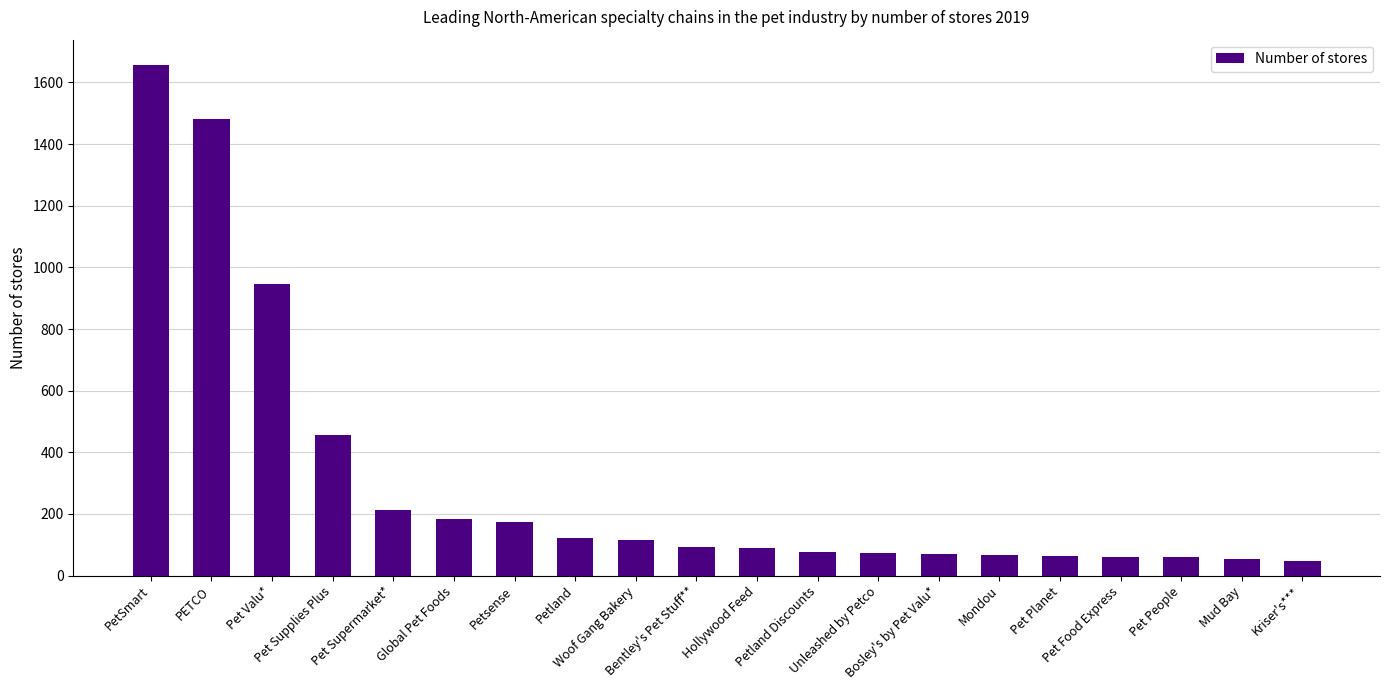

What is the change in value from PetSmart to Hollywood Feed?

-1565